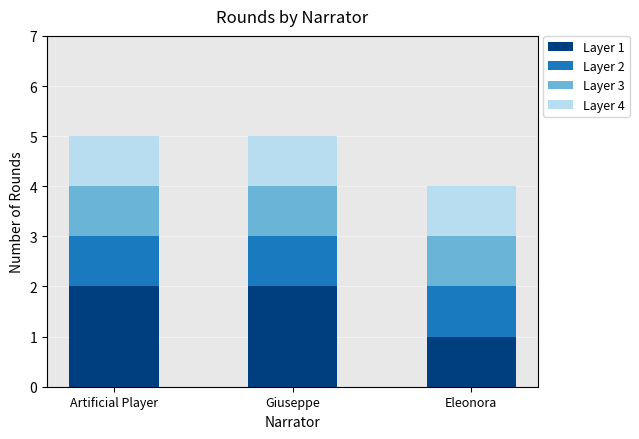

What is the total value across all series at Giuseppe?

5